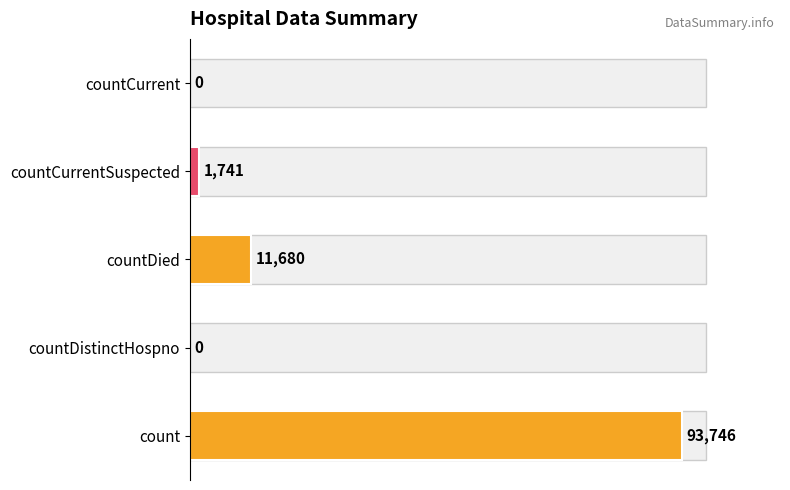

The value at countDistinctHospno is 0. True or false?

True